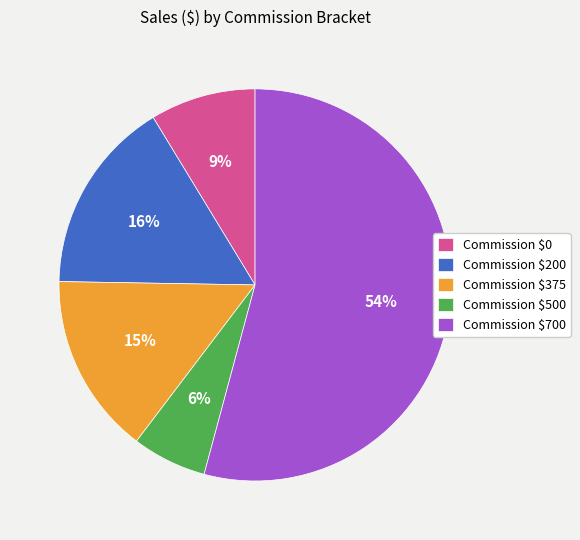

To the nearest percent, what is the difference between the largest and smallest slice percentages?

48%